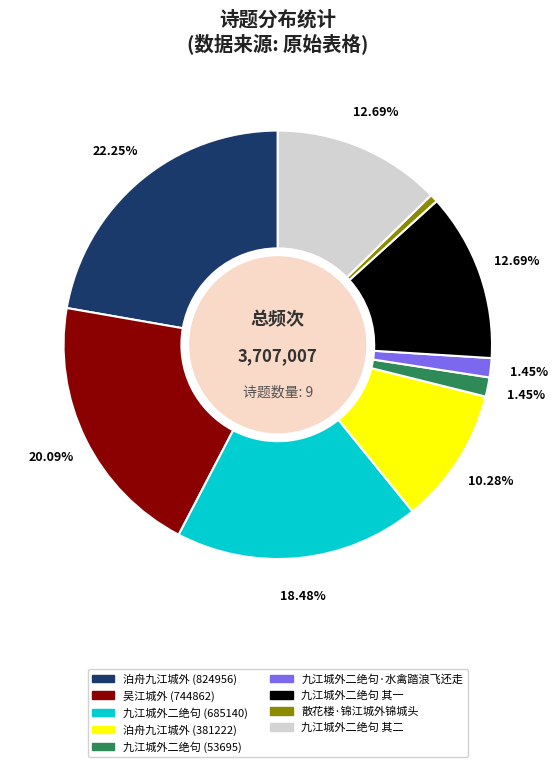

The 九江城外二绝句·水禽踏浪飞还走 slice represents 11% of the pie. True or false?

False